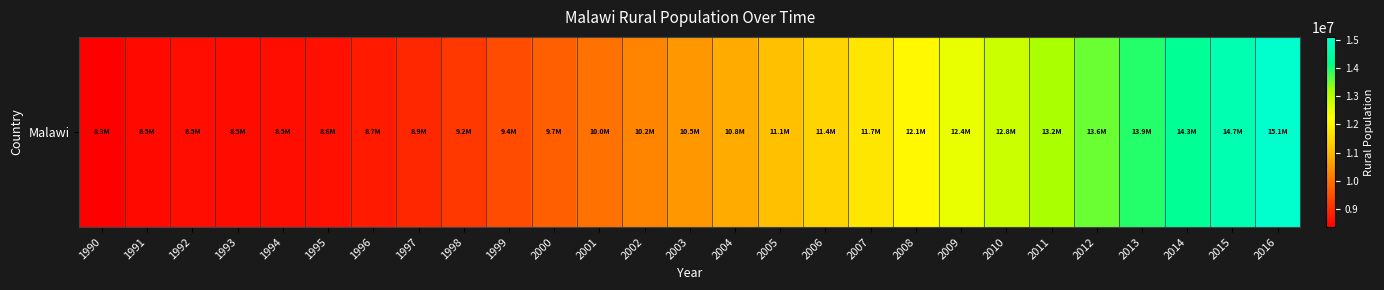

What is the difference between the maximum and minimum values?

6768215